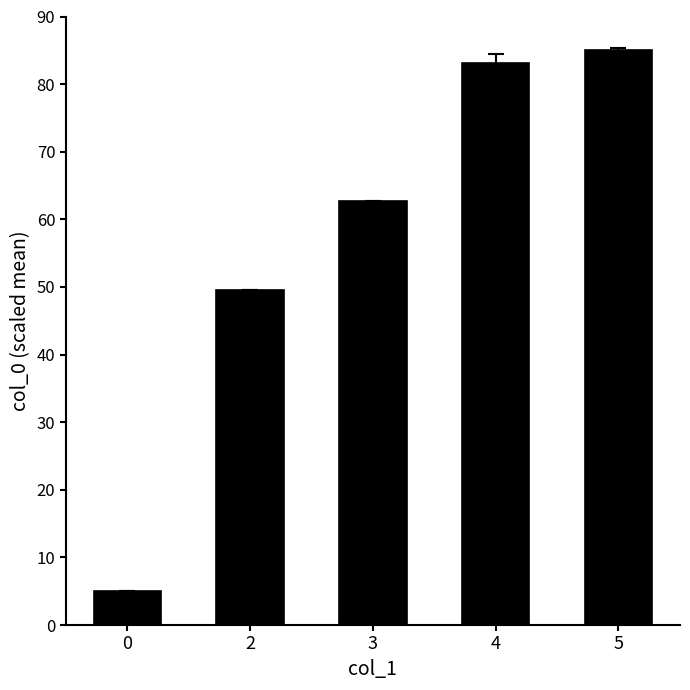

True or false: the data shows 7.7 at 0.

False